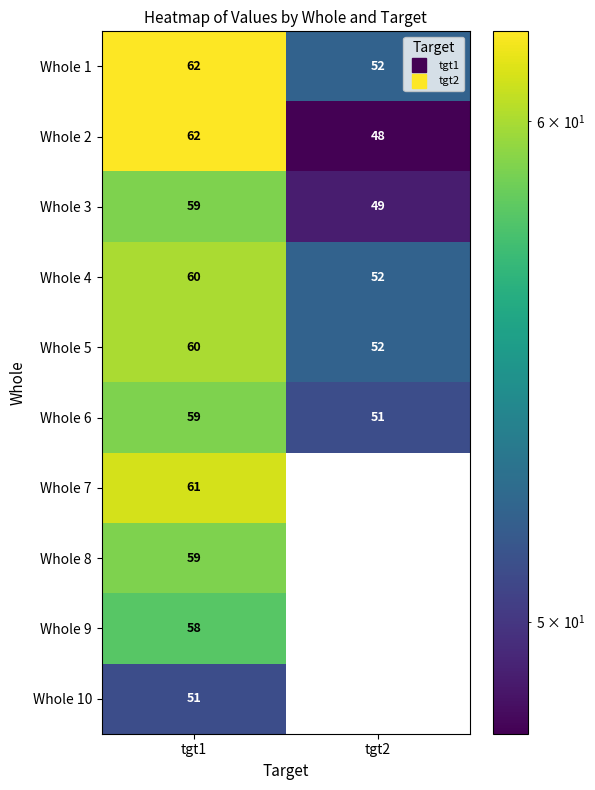

True or false: Whole 3 has a value of 10.7 at tgt2.

False